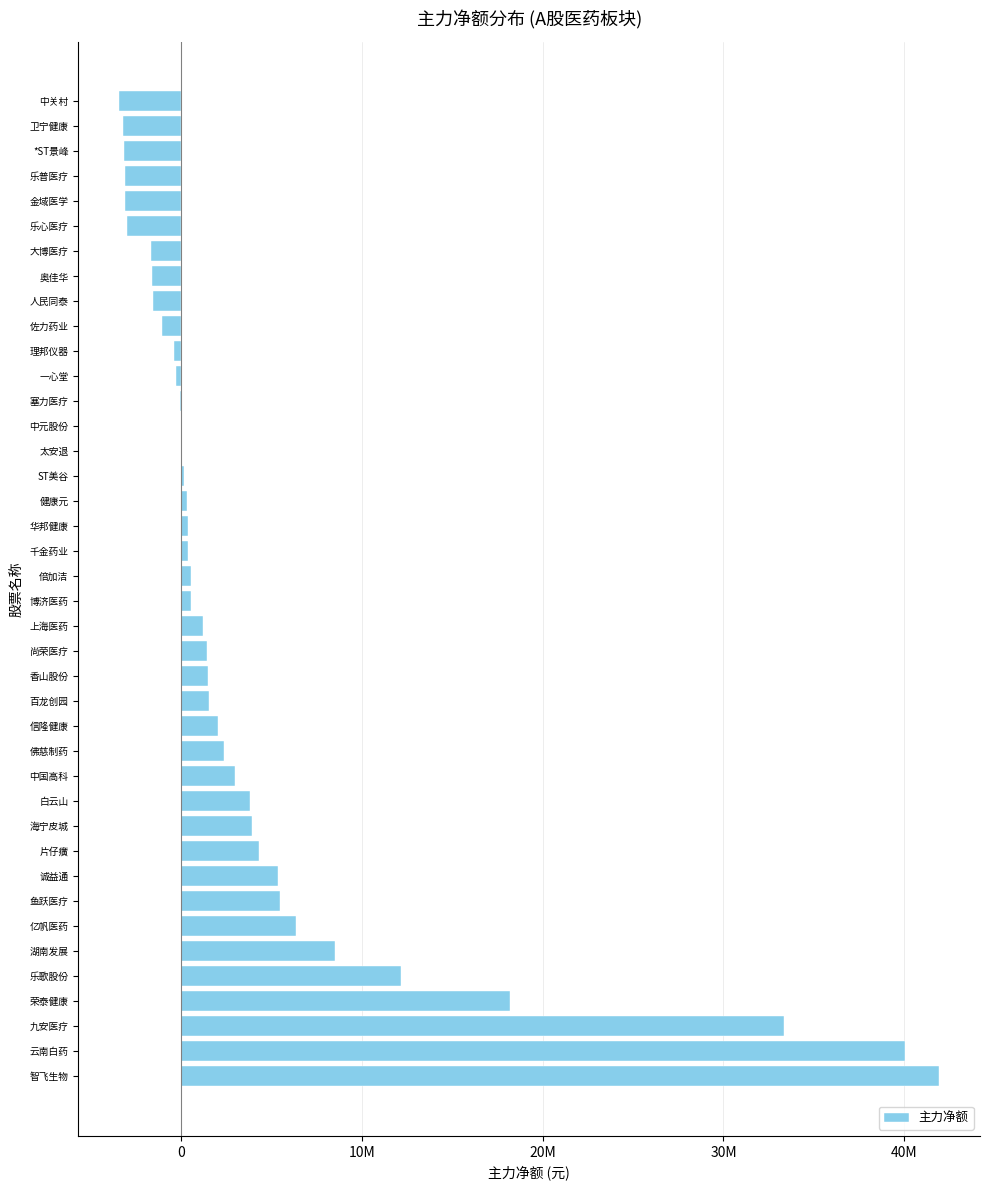

Does the chart contain stacked bars?

No